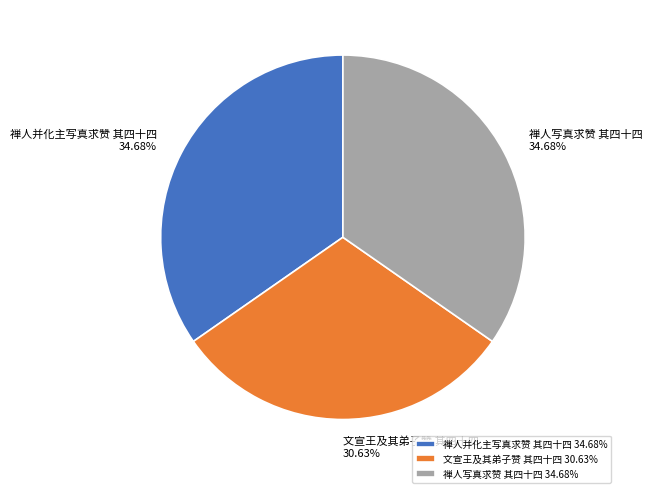

Which has a higher value, 文宣王及其弟子赞 其四十四 or 禅人并化主写真求赞 其四十四?

禅人并化主写真求赞 其四十四